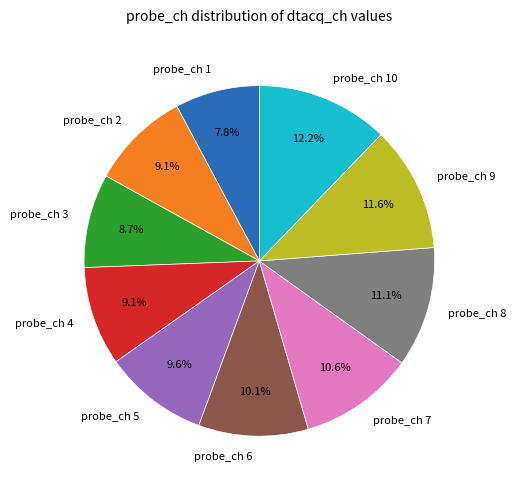

What is the ratio of the value at probe_ch 3 to the value at probe_ch 6?

0.9